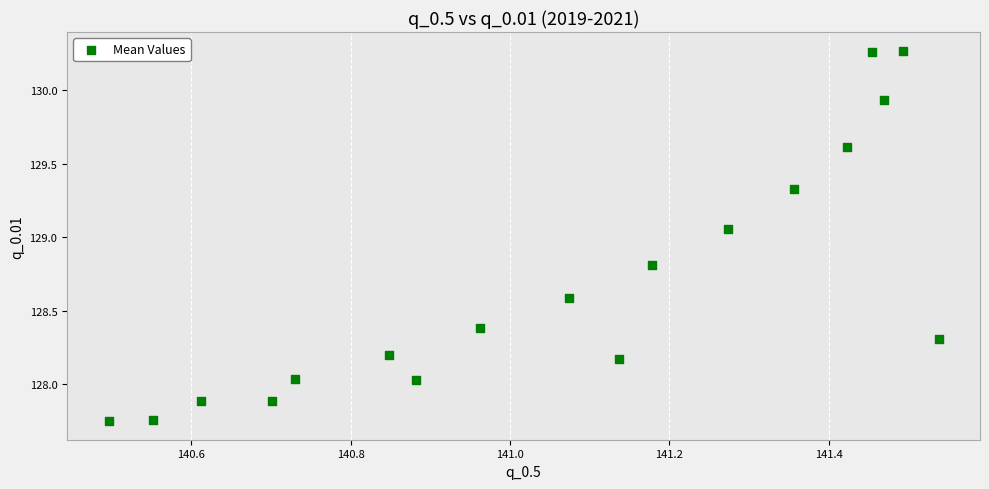

What is the range of X values (max minus min)?

1.0